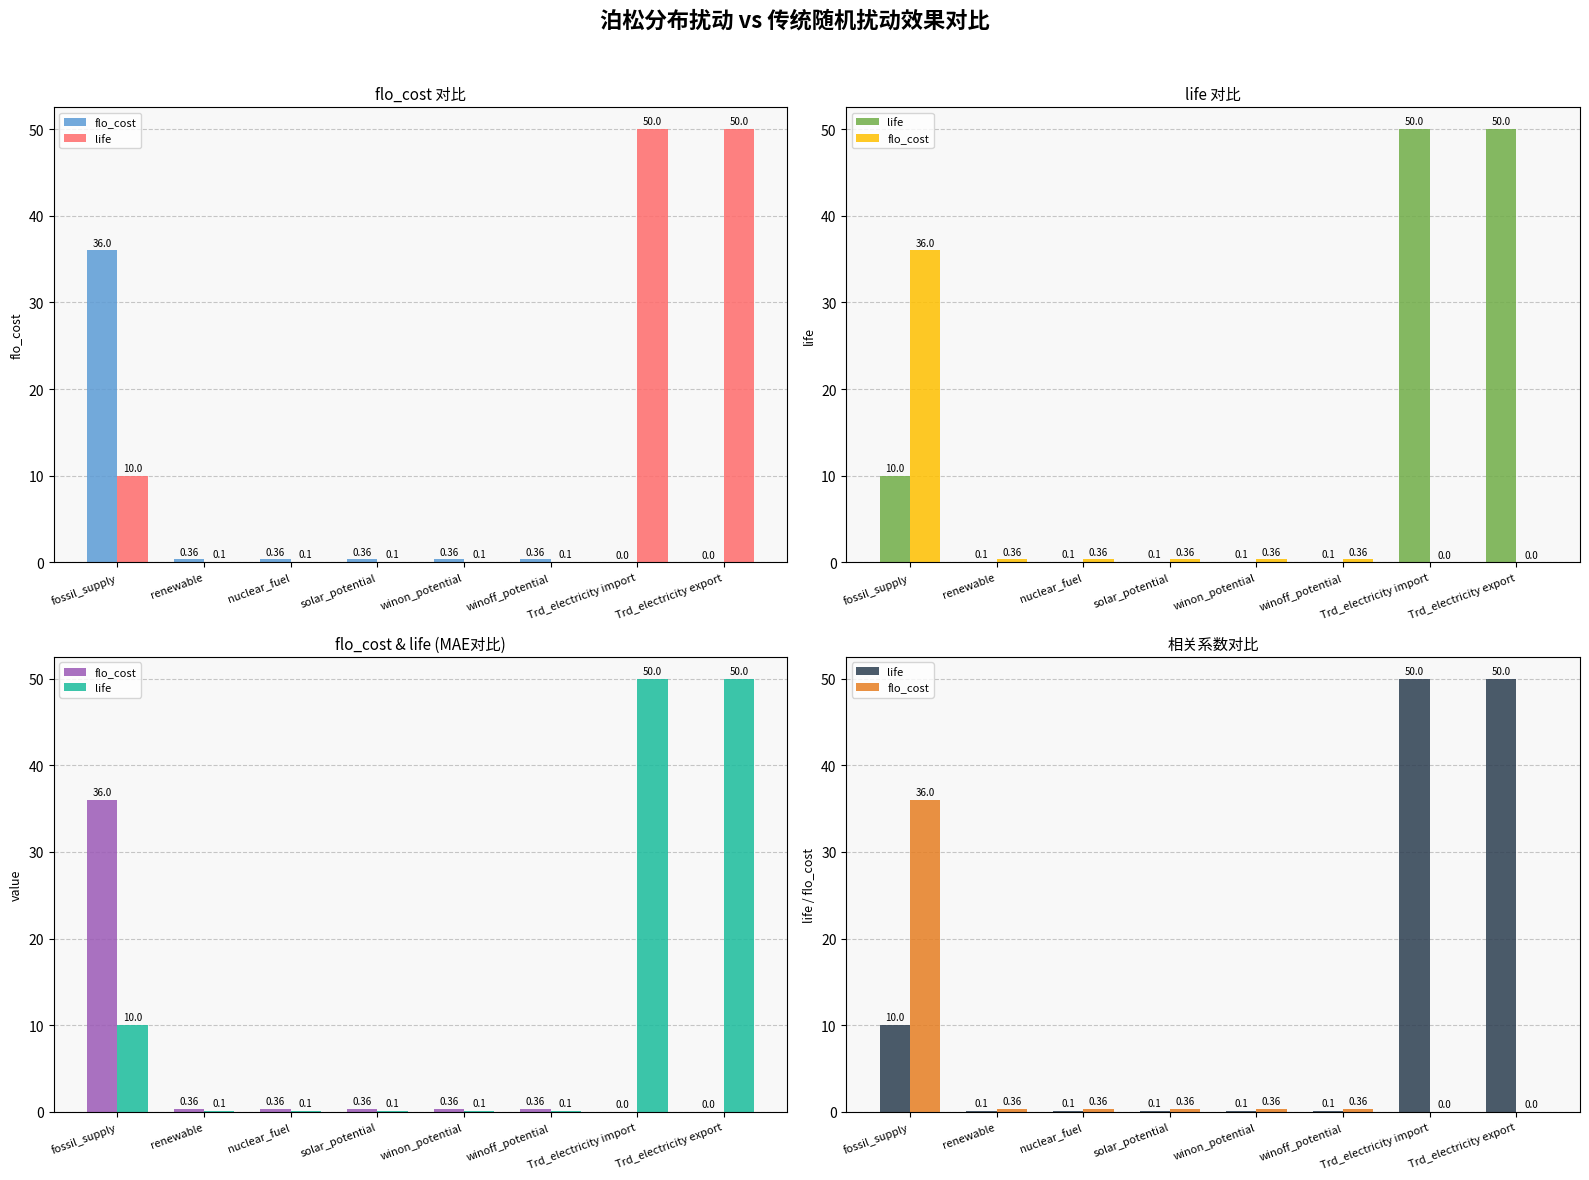

Where is life nearest to the value 25?

fossil_supply